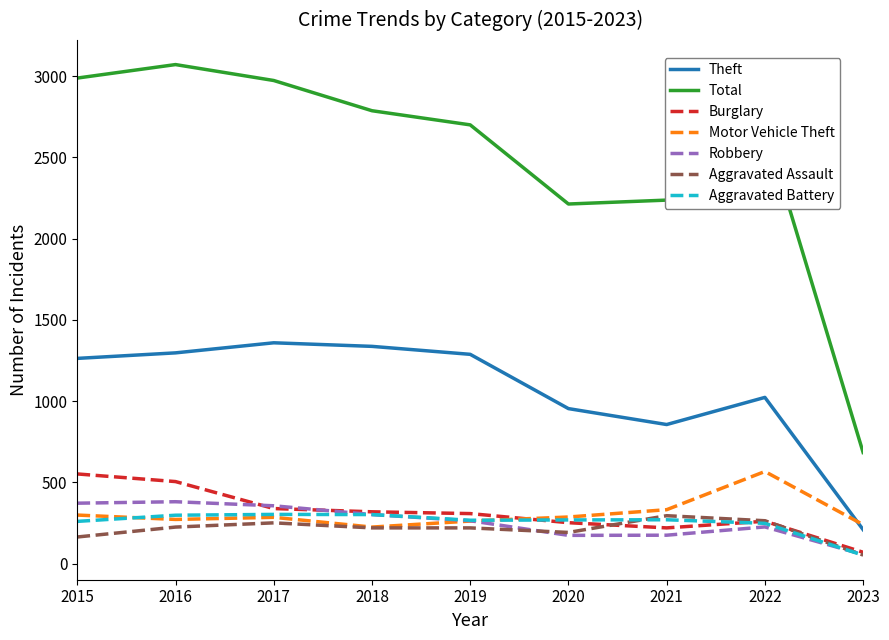

What is the maximum value for Theft?

1359